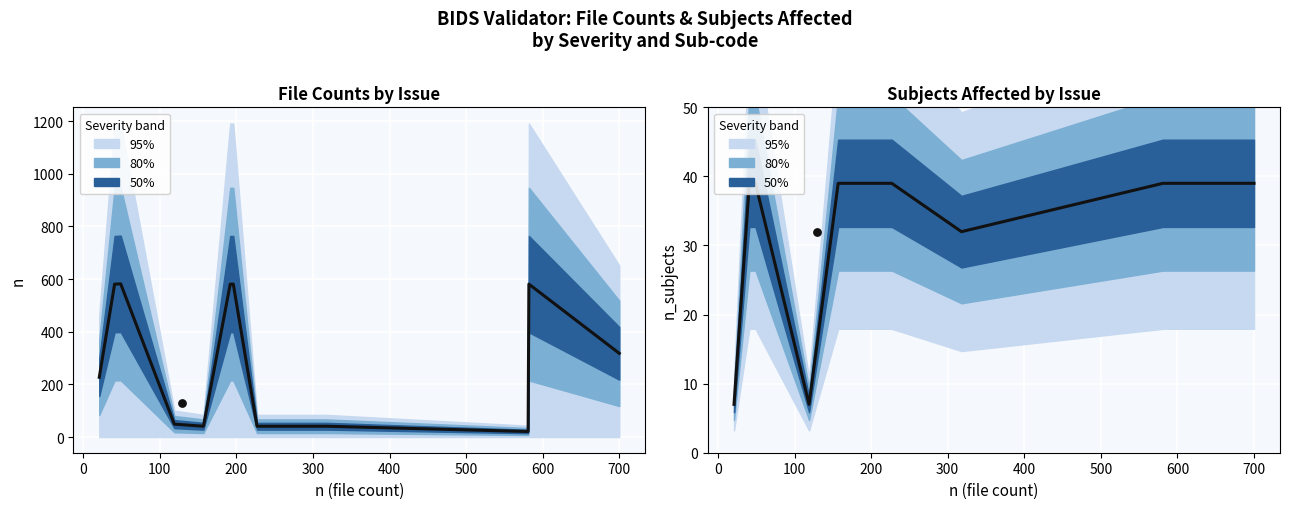

Is the value of warning n at 0 greater than the value of n_subjects (warning) at 10?

Yes